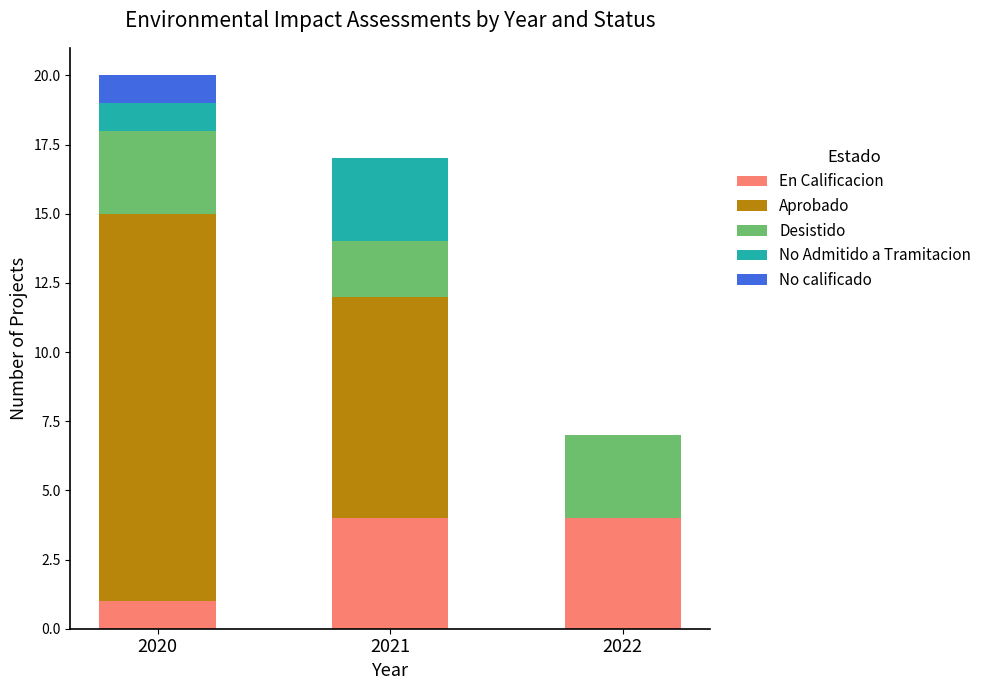

The En Calificacion series shows 1 at 2021. True or false?

False